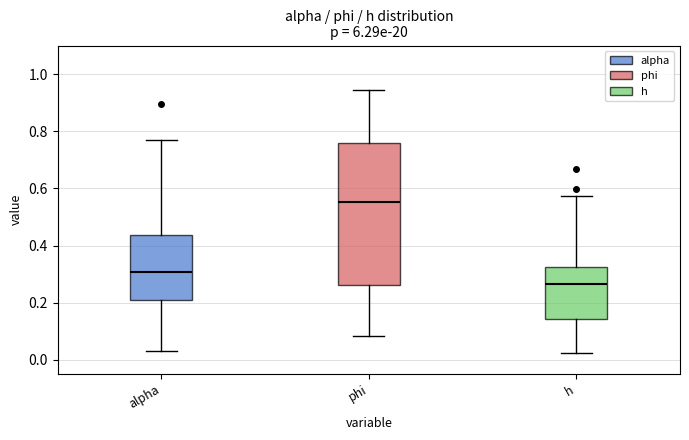

Comparing the boxes themselves (not the whiskers), which one is the tallest?

phi